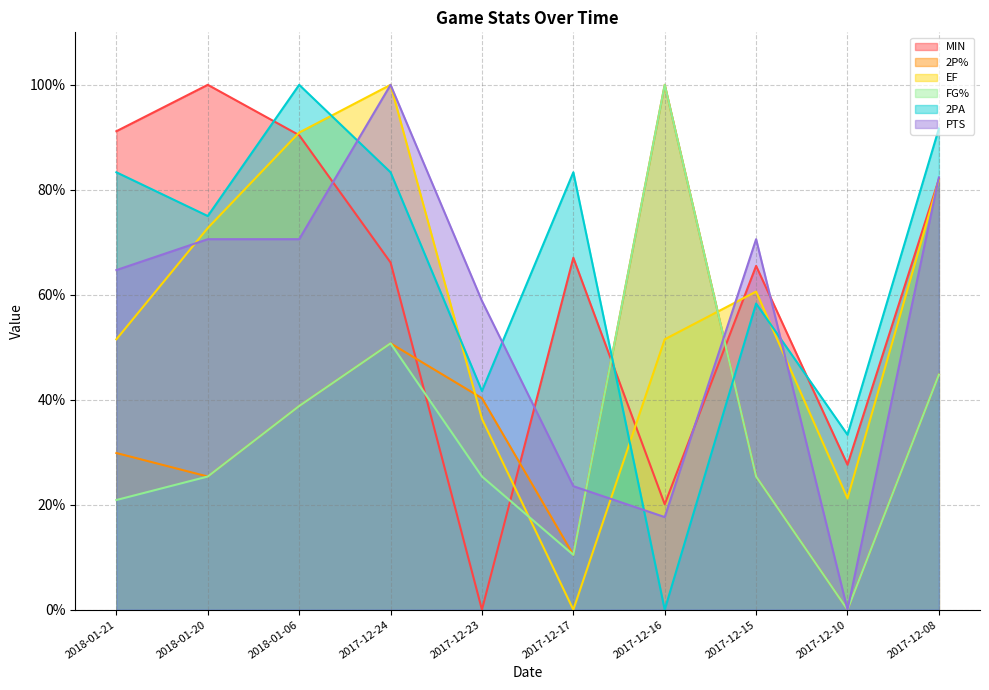

After their last crossing, which series has the higher values: MIN or 2PA?

2PA